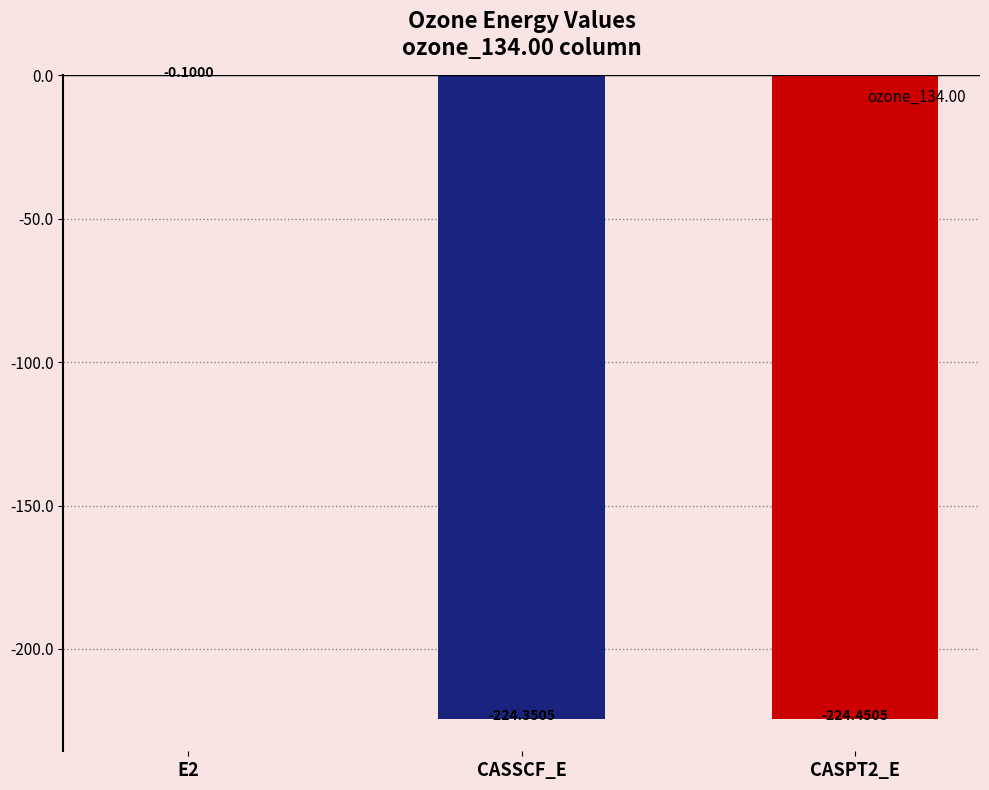

What is the change in value from E2 to CASSCF_E?

-224.3